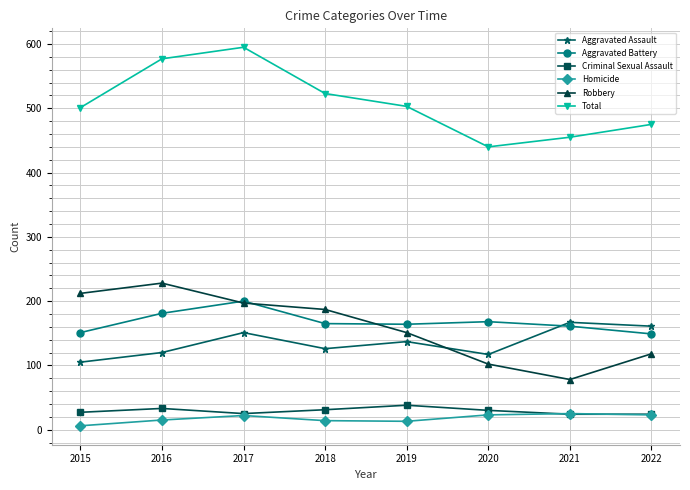

At which category is the sum across all series the highest?

2017